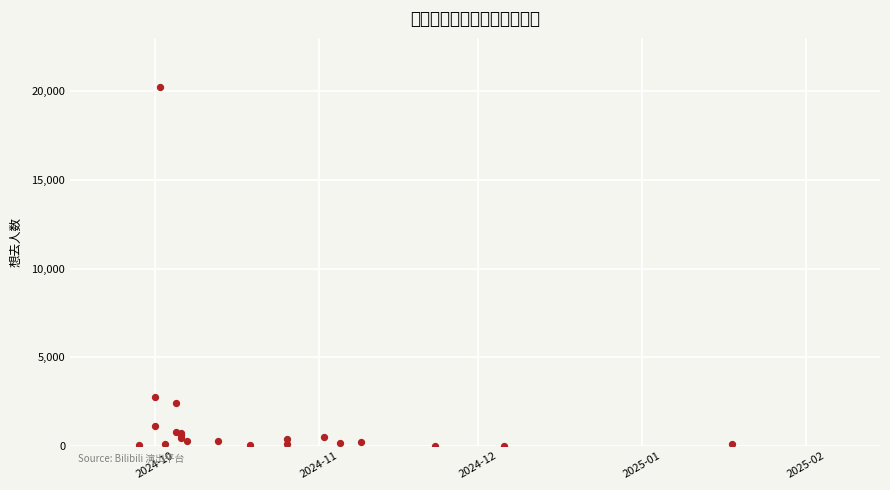

What Y value in the scatter plot is closest to 10126?

2777